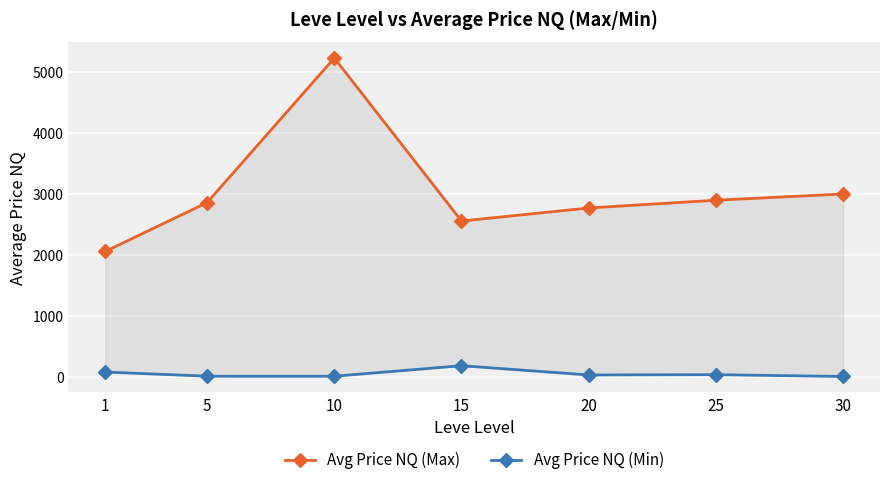

Which series has the largest total across all categories?

Avg Price NQ (Max)